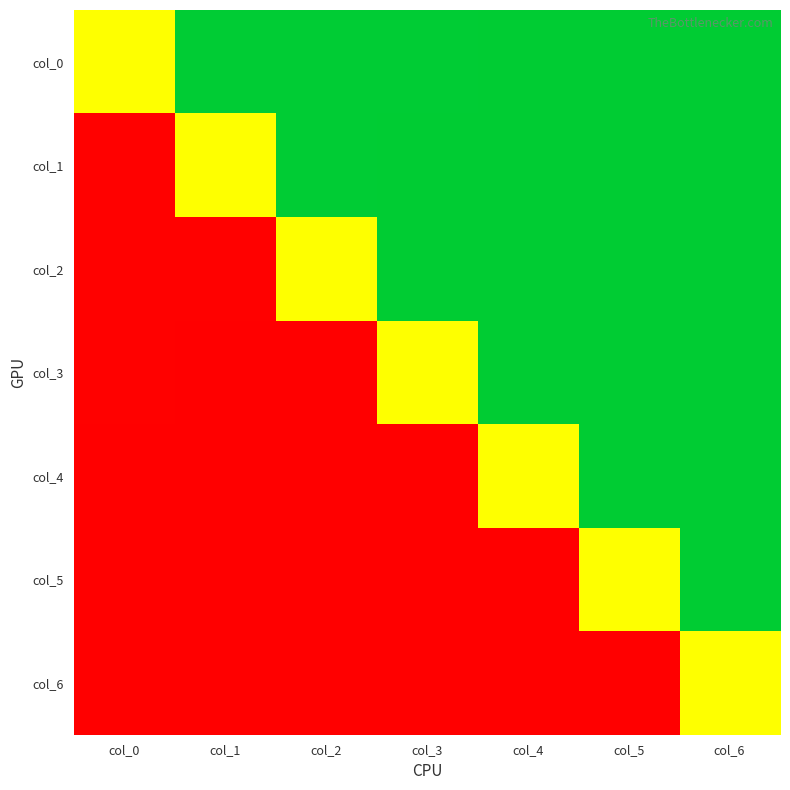

How many data points does each series have?

7